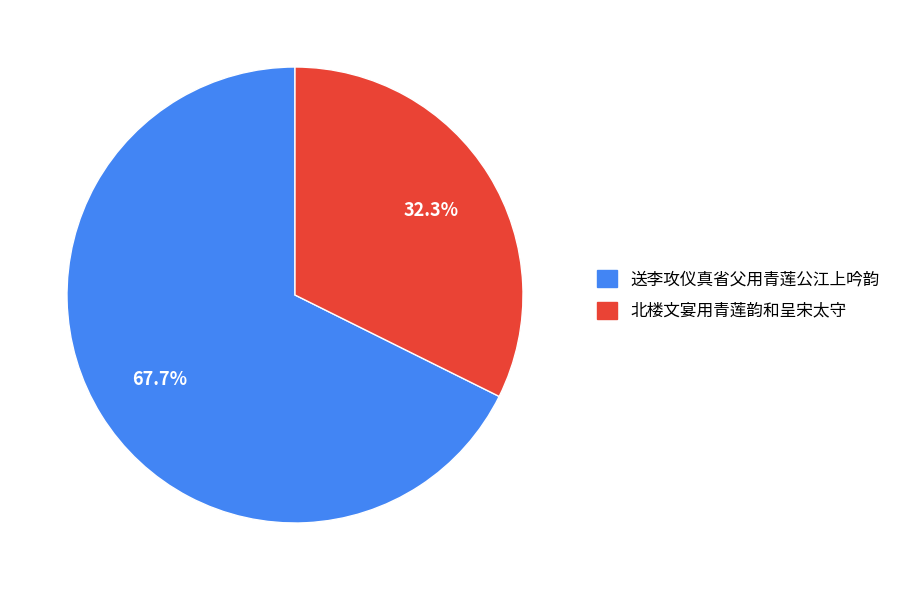

Which has a higher value, 北楼文宴用青莲韵和呈宋太守 or 送李攻仪真省父用青莲公江上吟韵?

送李攻仪真省父用青莲公江上吟韵